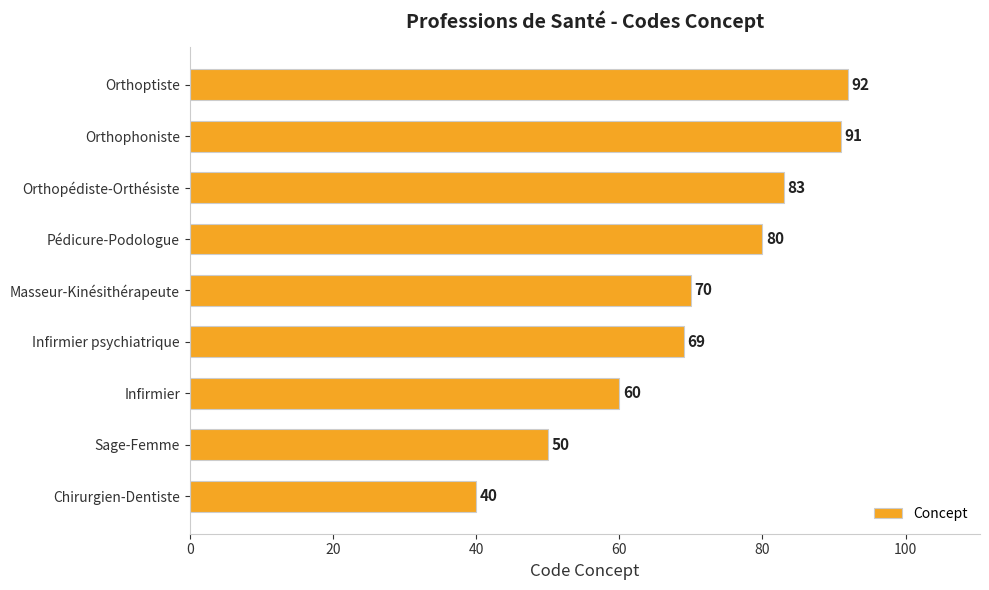

Count the number of categories in the chart.

9